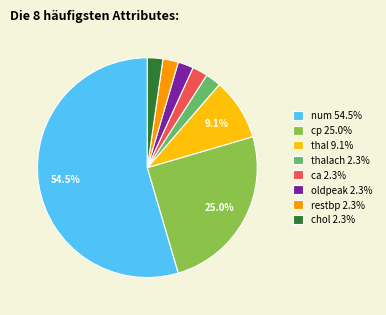

Do ca 2.3% and cp 25.0% together represent more than half of the pie?

No